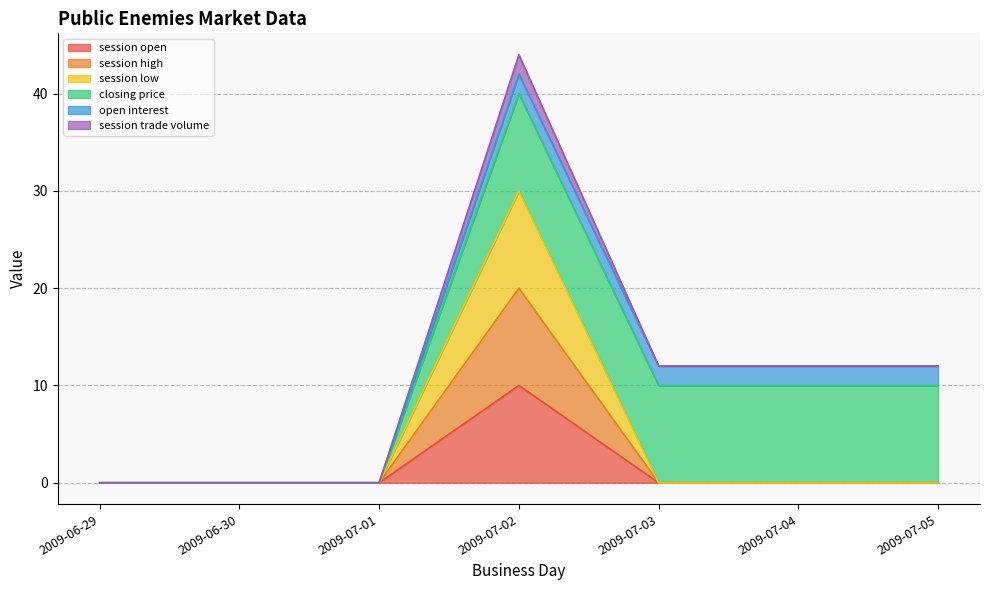

Rank the categories by session open value from lowest to highest.

2009-06-29, 2009-06-30, 2009-07-01, 2009-07-03, 2009-07-04, 2009-07-05, 2009-07-02